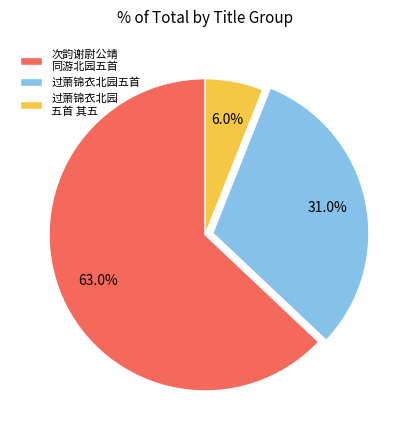

Does 过萧锦衣北园五首 represent more than half of the total?

No